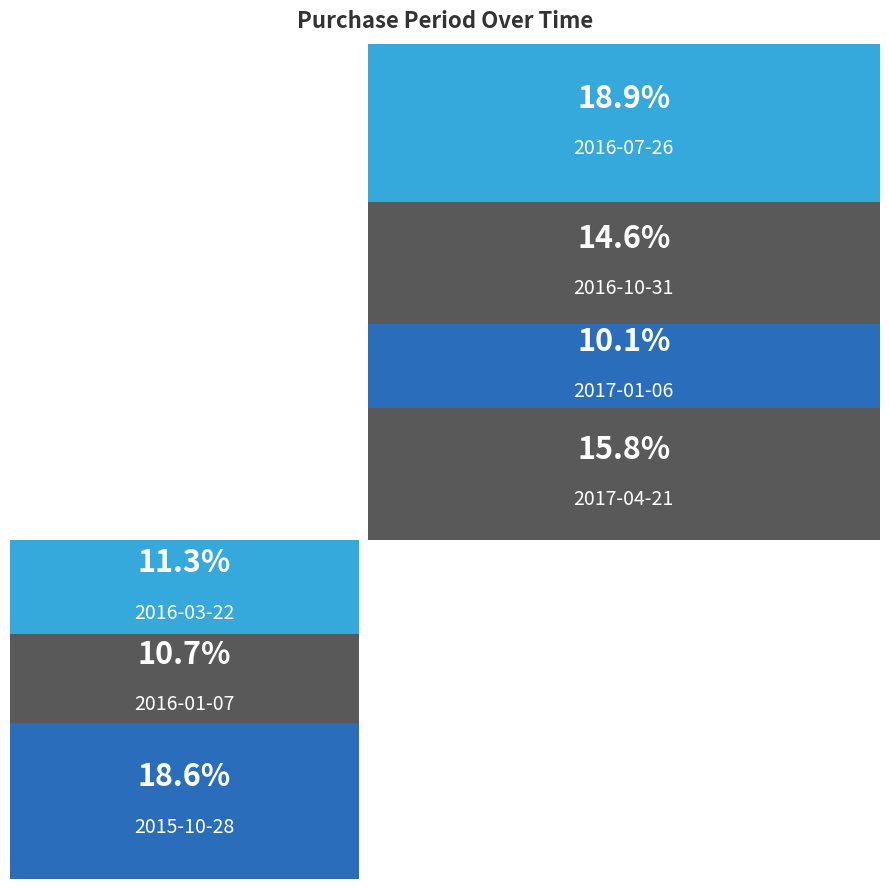

Reading left to right, transcribe all the data shown in this chart.

124	71	75	126	97	67	105